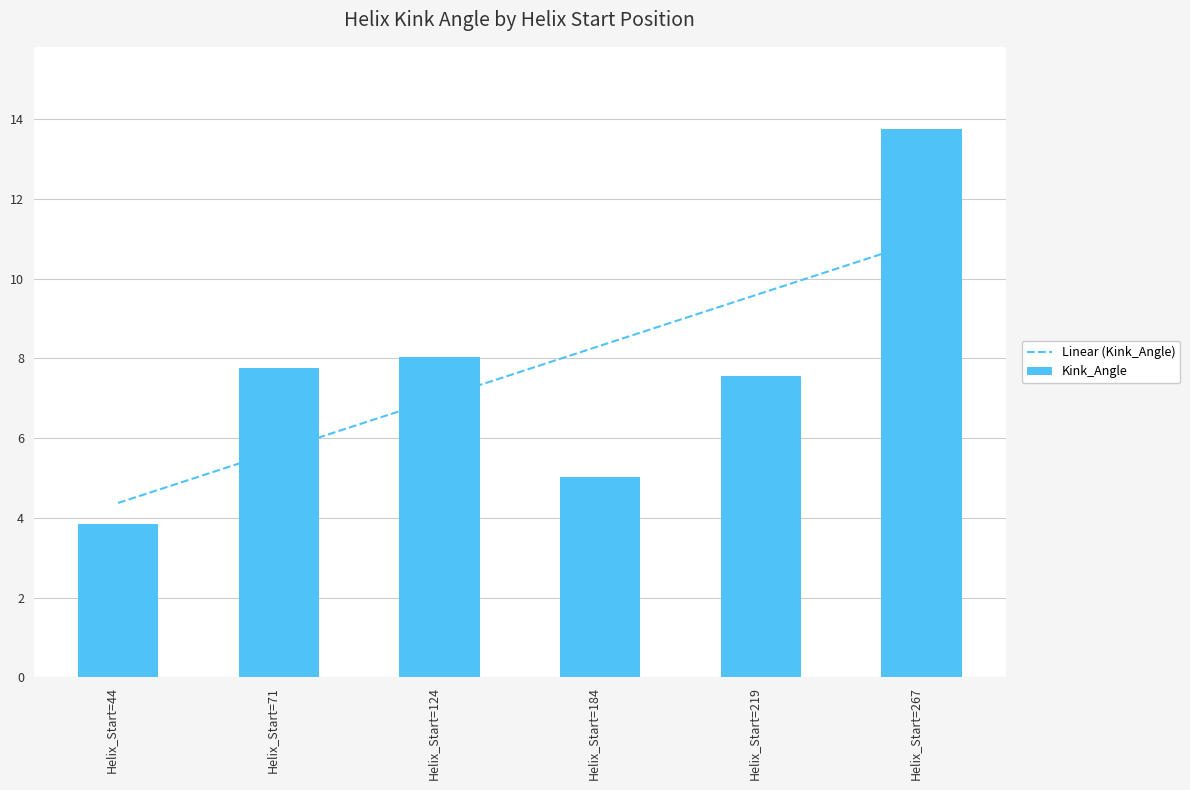

Rank the categories by Linear (Kink_Angle) value from lowest to highest.

Helix_Start=44, Helix_Start=71, Helix_Start=124, Helix_Start=184, Helix_Start=219, Helix_Start=267